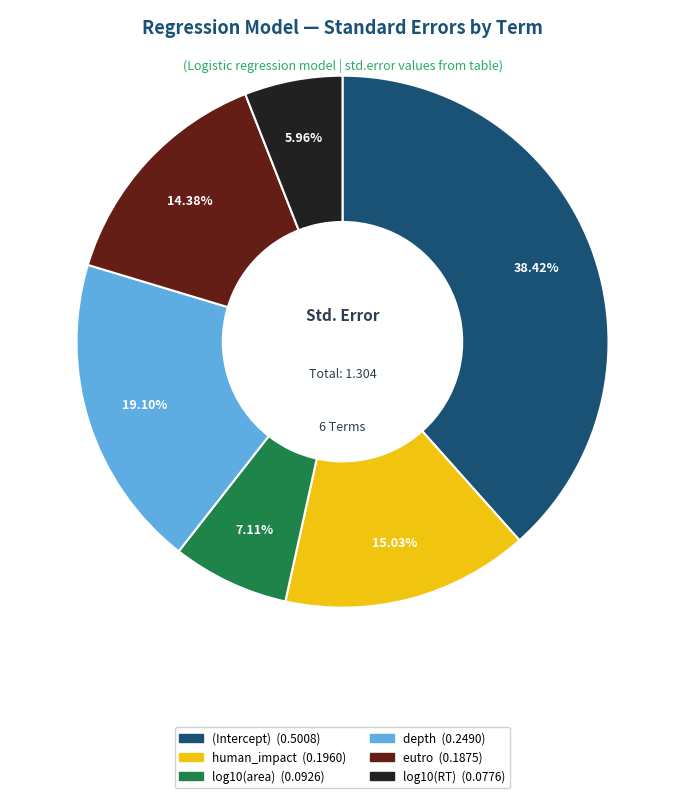

To the nearest percent, what is the average slice percentage?

17%